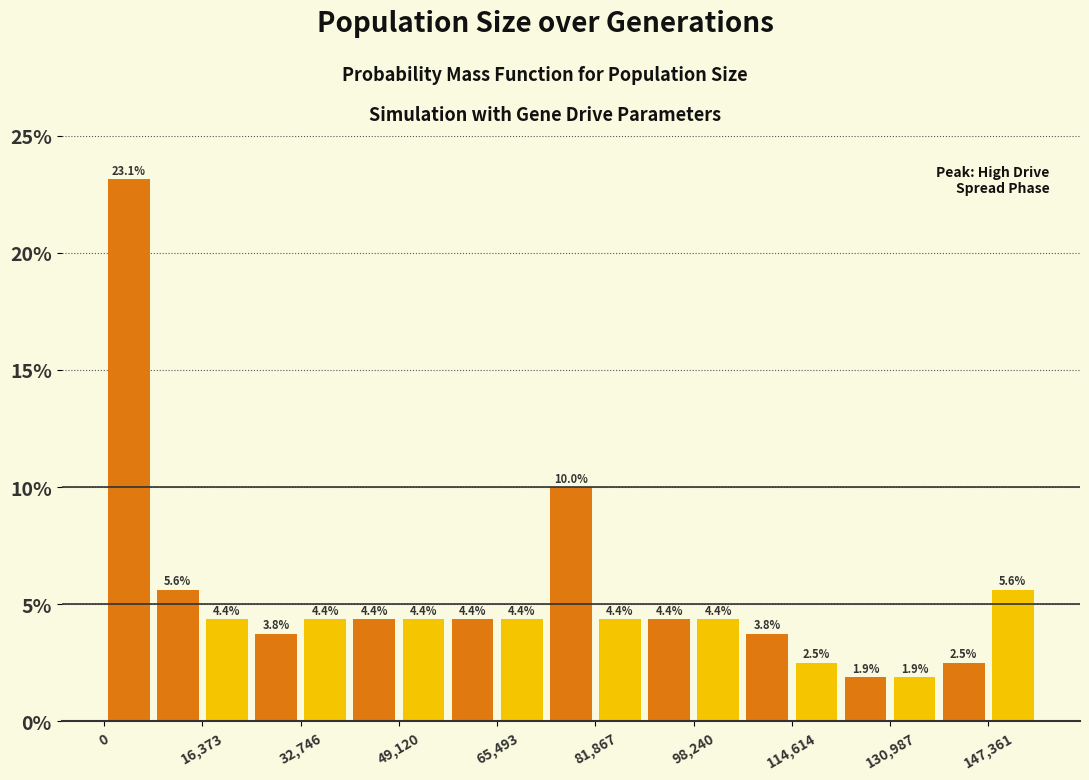

Reading left to right, transcribe this chart: for each bar, give the range it covers on the x-axis and its height. The bar edges are not printed on the chart, so give them approximately, as read against the axis.

0 to 8000: 23.1
8000 to 16000: 5.6
16000 to 24000: 4.4
24000 to 32000: 3.8
32000 to 40000: 4.4
40000 to 50000: 4.4
50000 to 58000: 4.4
58000 to 66000: 4.4
66000 to 74000: 4.4
74000 to 82000: 10.0
82000 to 90000: 4.4
90000 to 98000: 4.4
98000 to 106000: 4.4
106000 to 114000: 3.8
114000 to 122000: 2.5
122000 to 130000: 1.9
130000 to 140000: 1.9
140000 to 148000: 2.5
148000 to 156000: 5.6